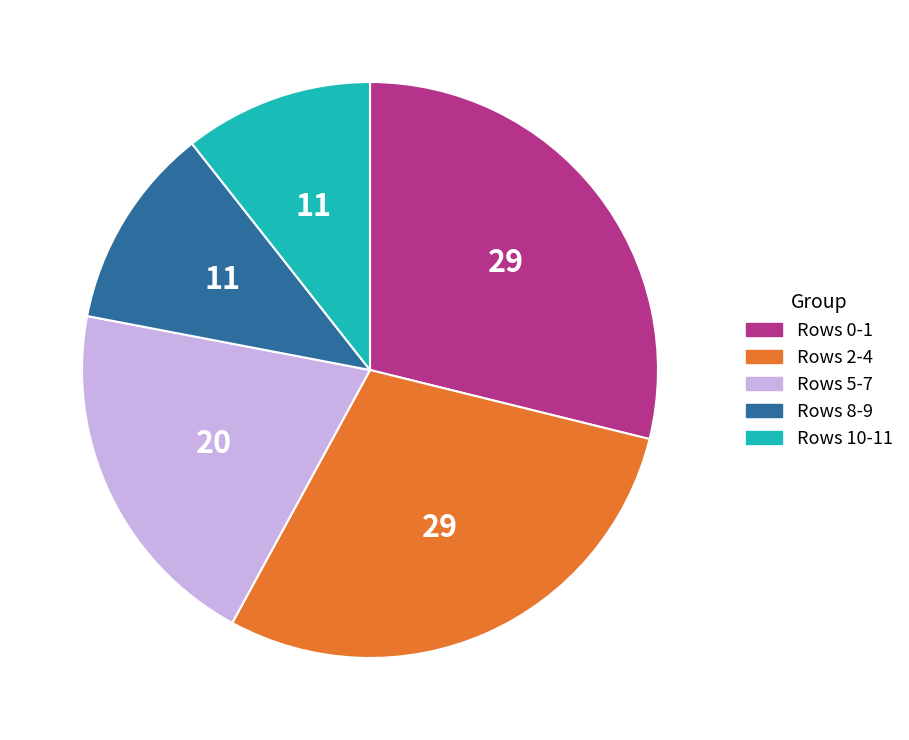

What is the smallest slice in the pie chart?

Rows 10-11